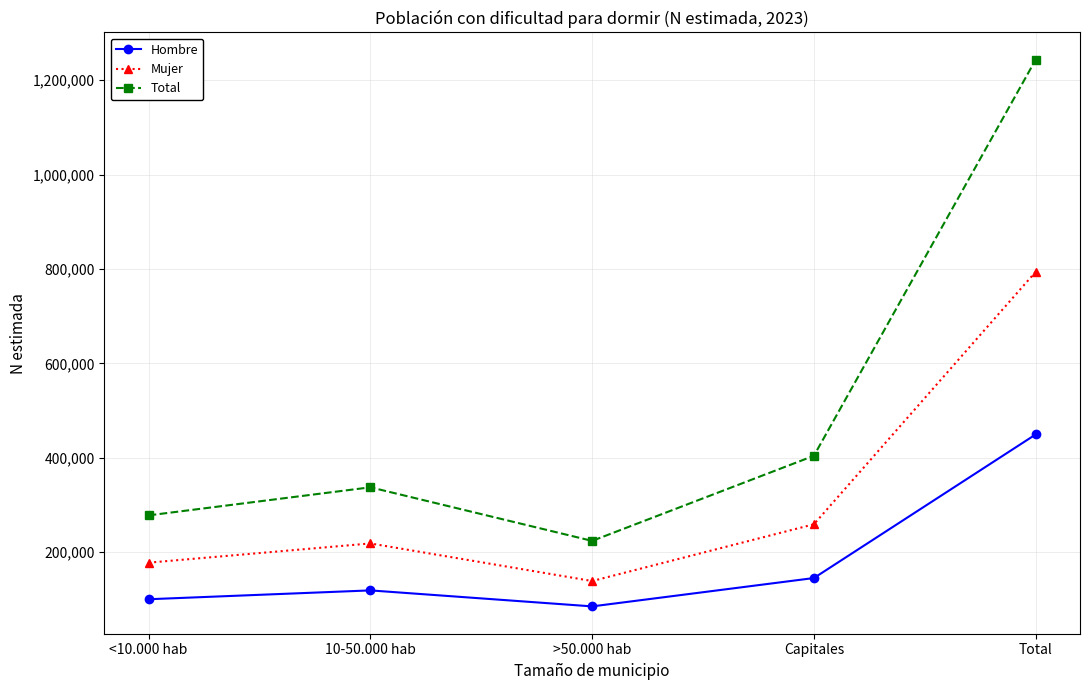

At which label is Hombre closest to 267203?

Capitales